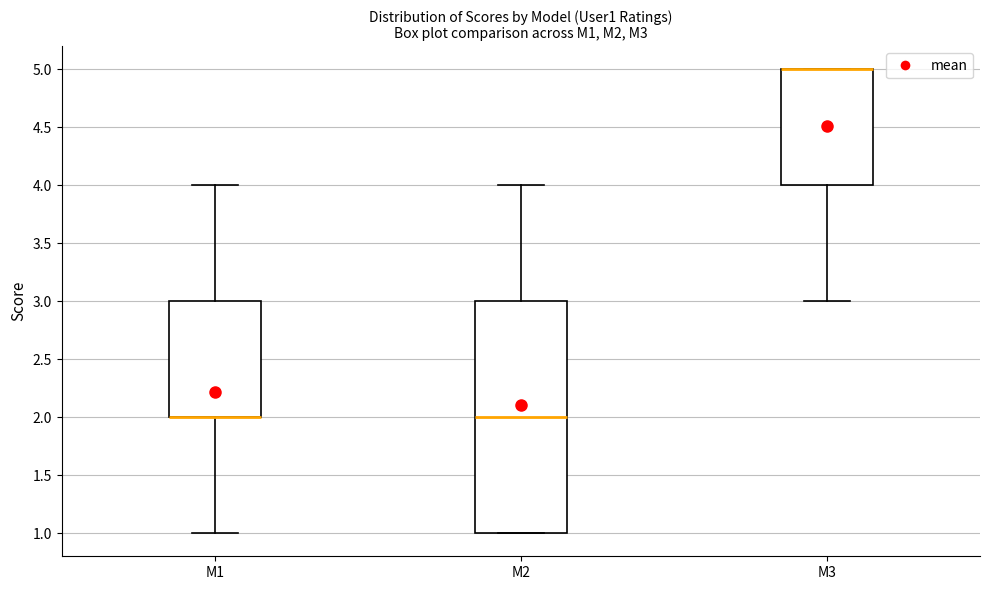

Where is the upper edge of the box for M1 on the y-axis? The values are not printed on the chart, so give them approximately, as read against the axis.

3